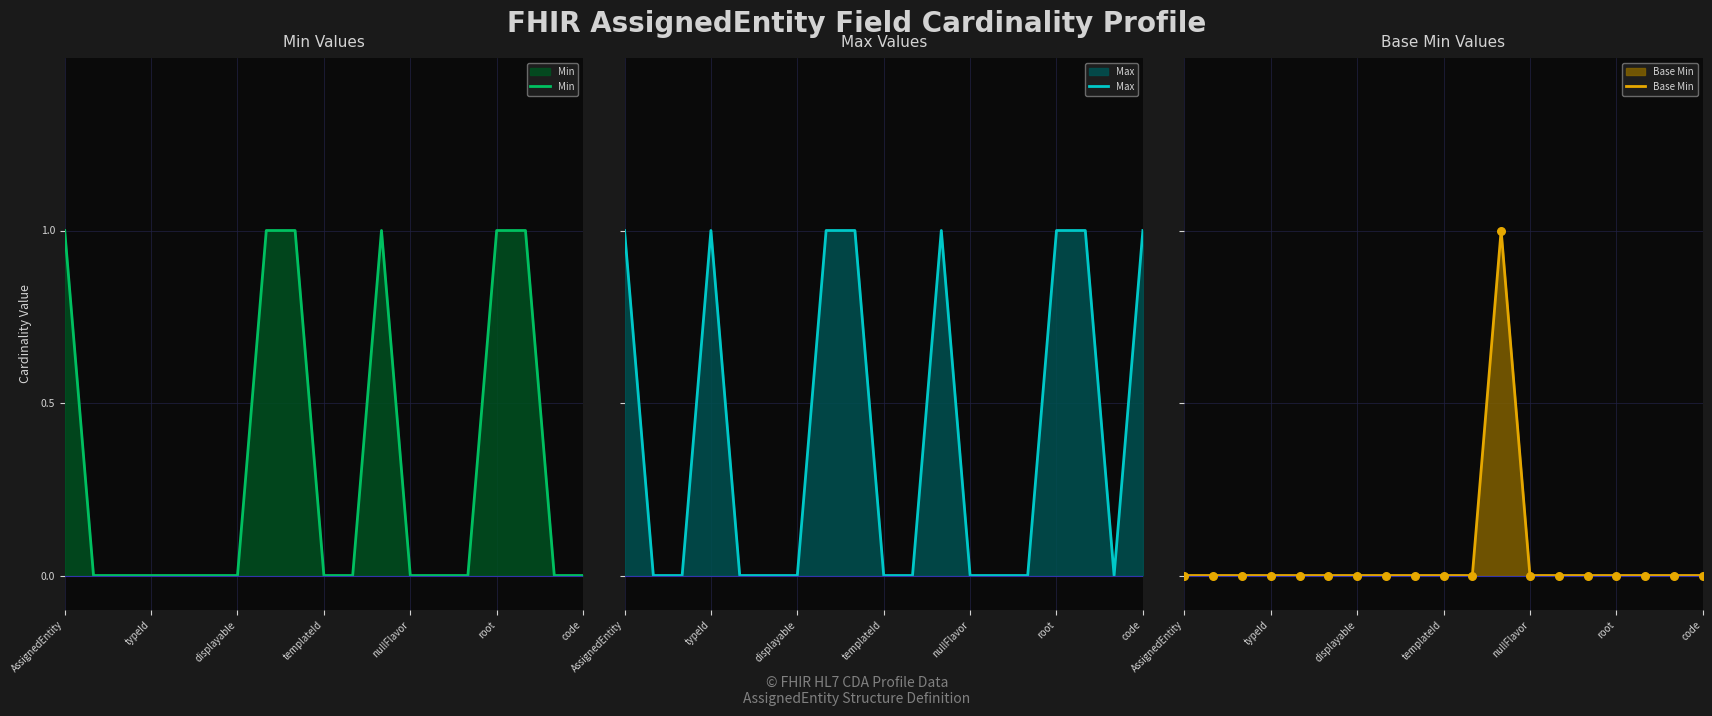

Which series contains the highest Y value?

Min